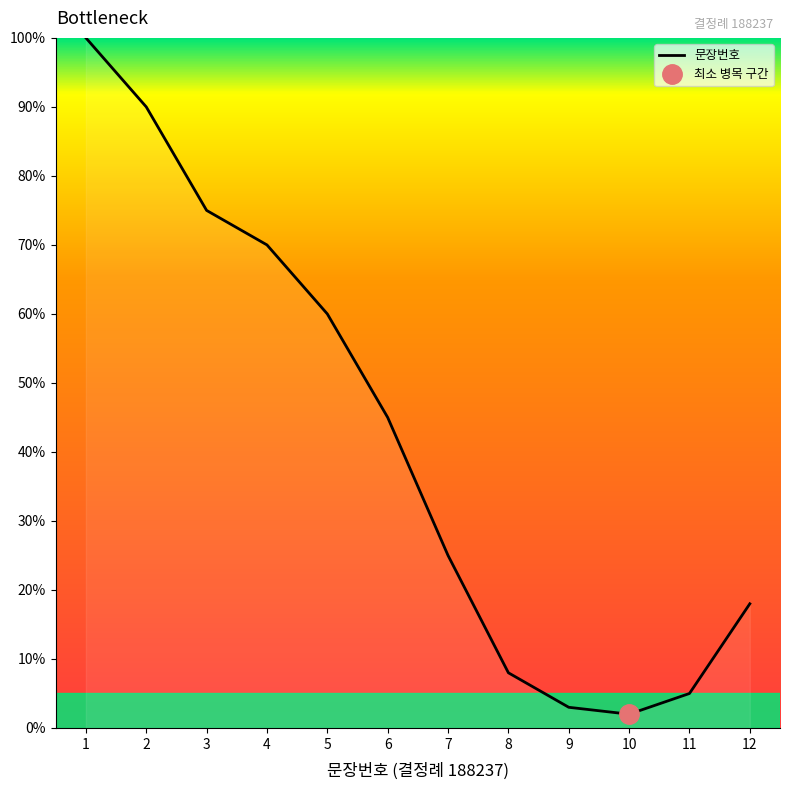

What is the sum of the values at 1 and 2?

190